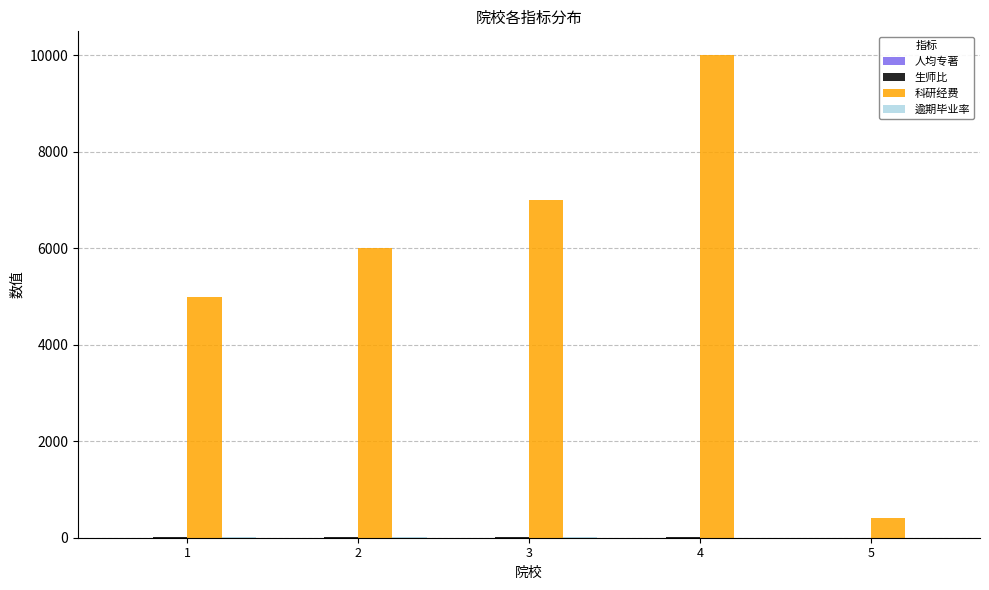

At which category is the sum across all series the highest?

4